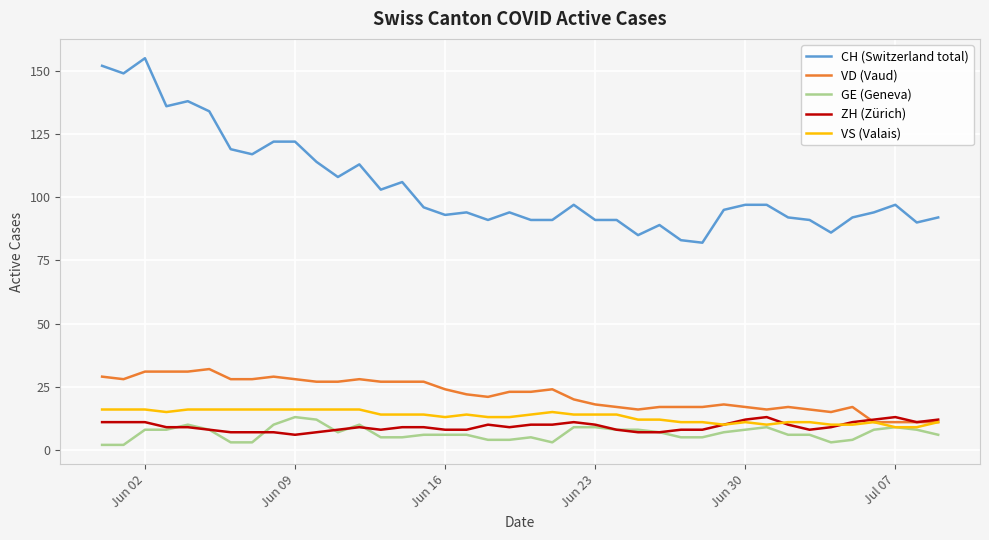

Does the chart display data point markers on the line(s)?

No